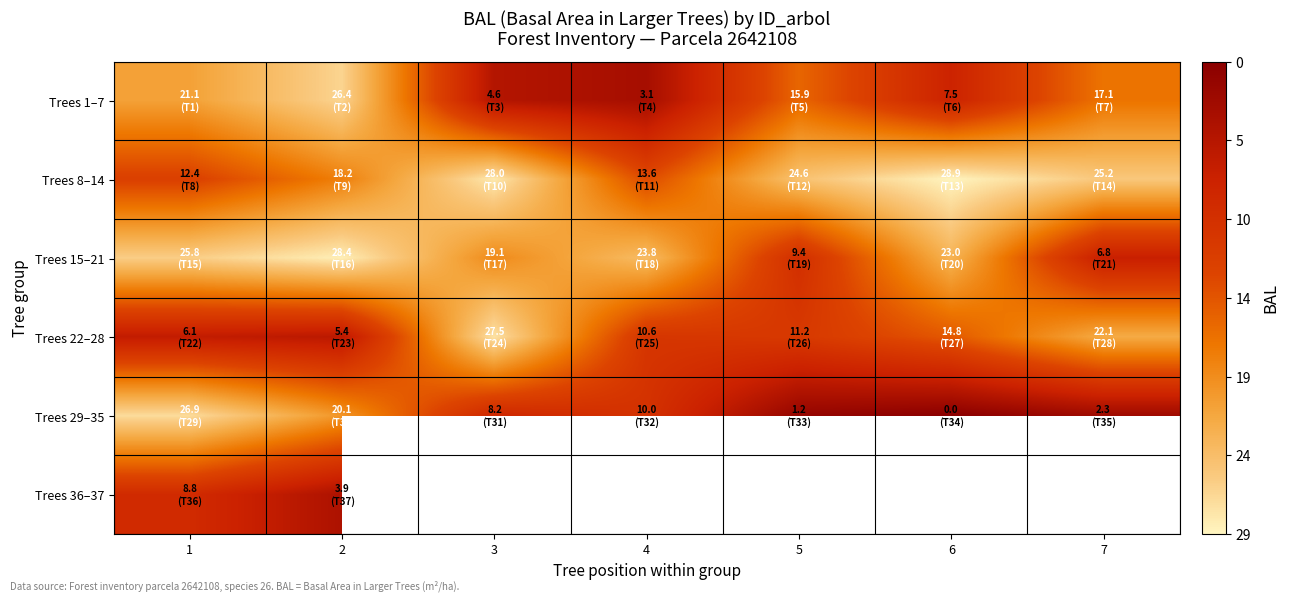

Rank the series at 5 from lowest to highest value.

Trees 29–35, Trees 15–21, Trees 22–28, Trees 1–7, Trees 8–14, Trees 36–37